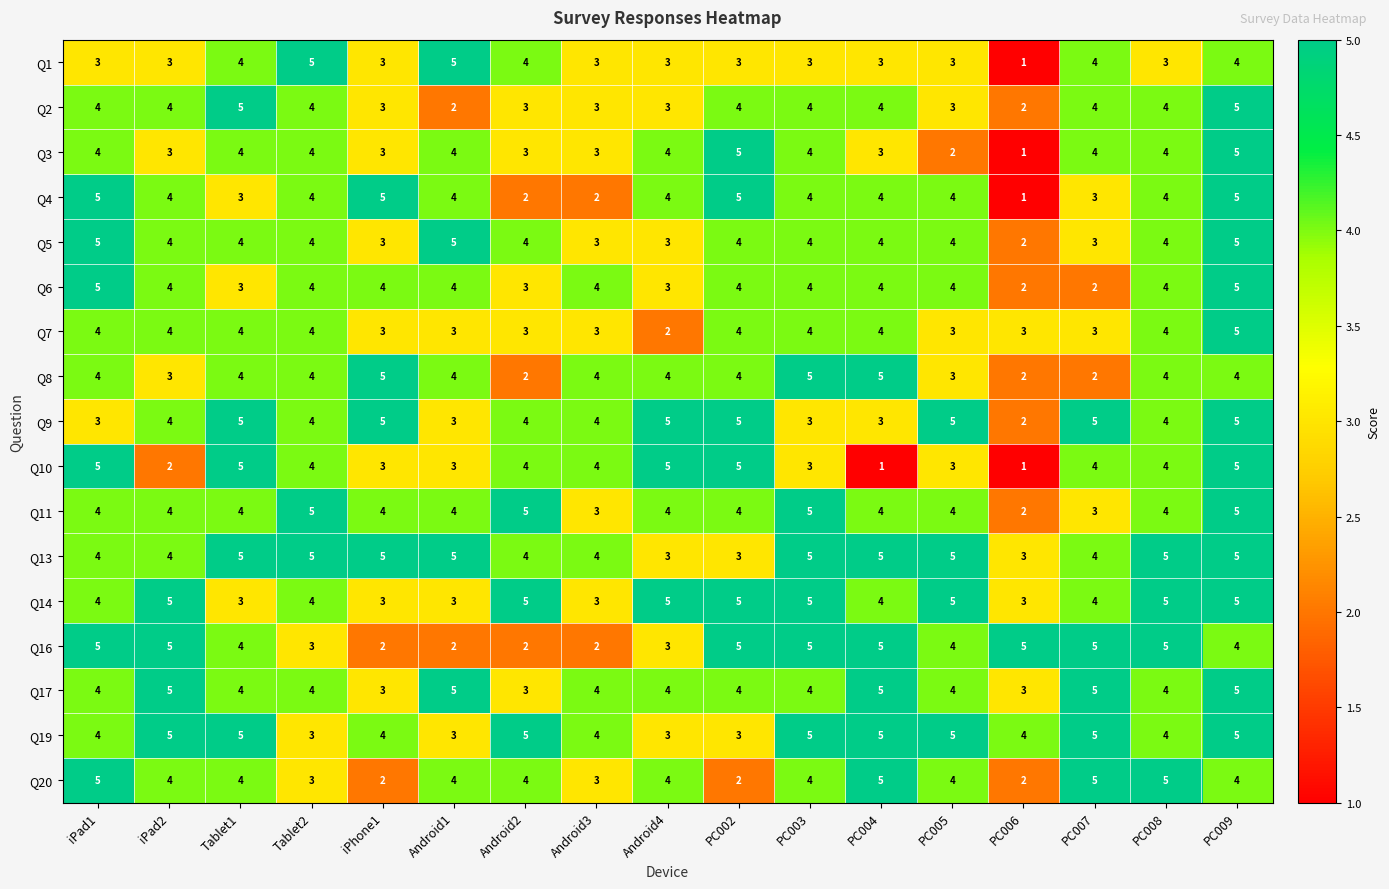

At which category is the sum across all series the highest?

PC009